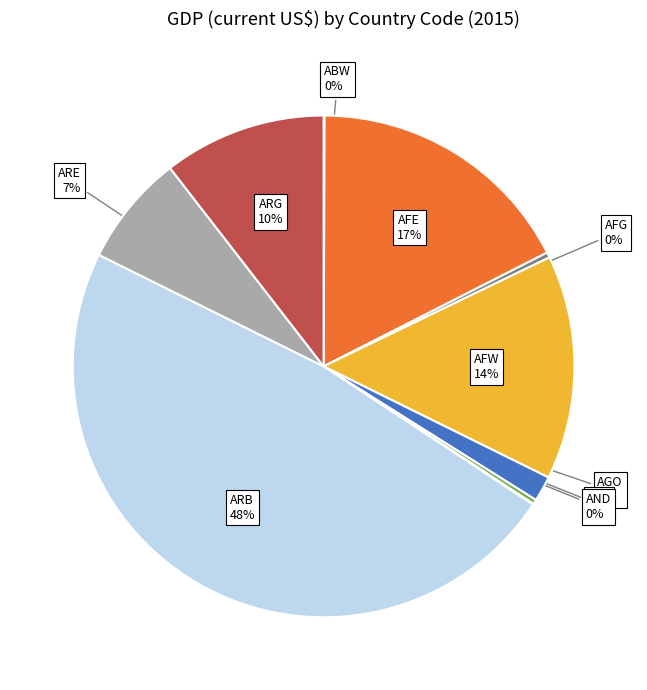

To the nearest percent, what is the average slice percentage?

10%